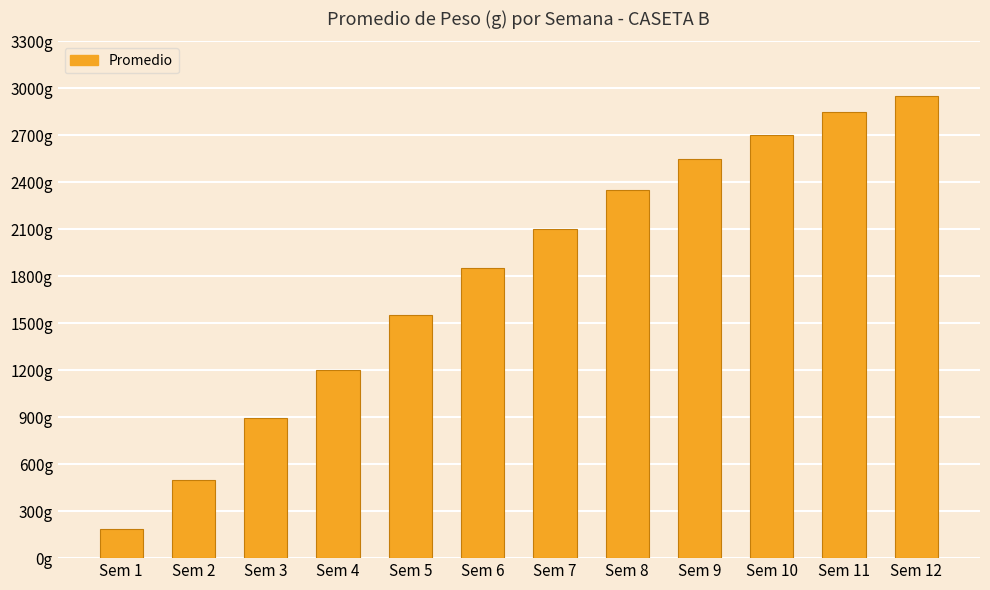

What is the approximate value at Sem 12?

2950.0